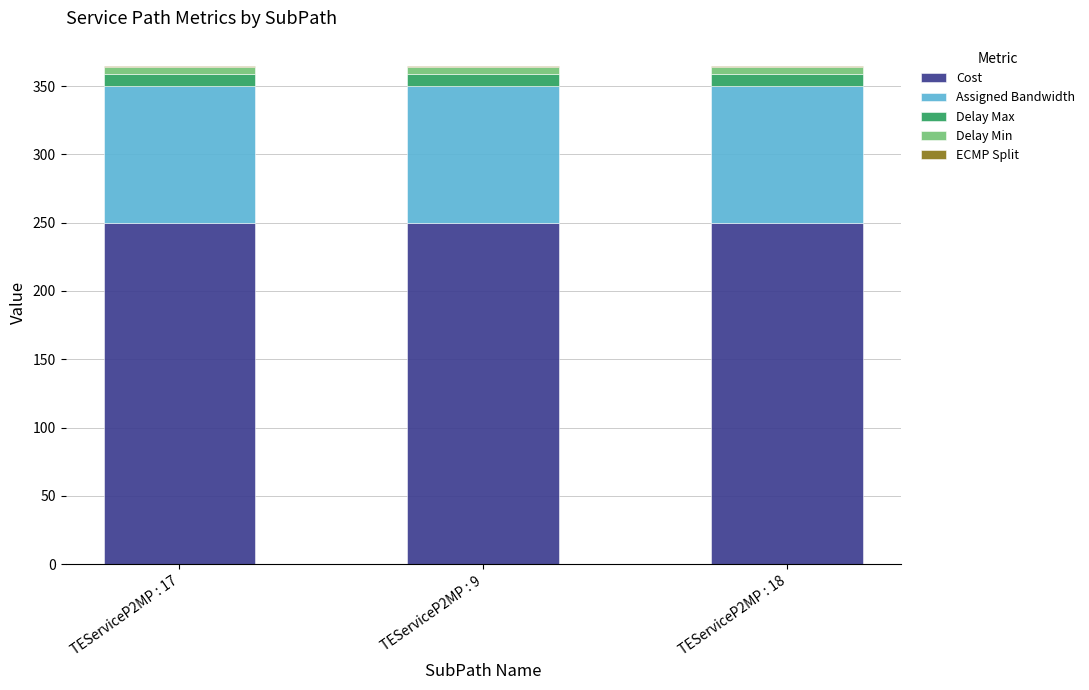

What is the sum of all Cost values?

750